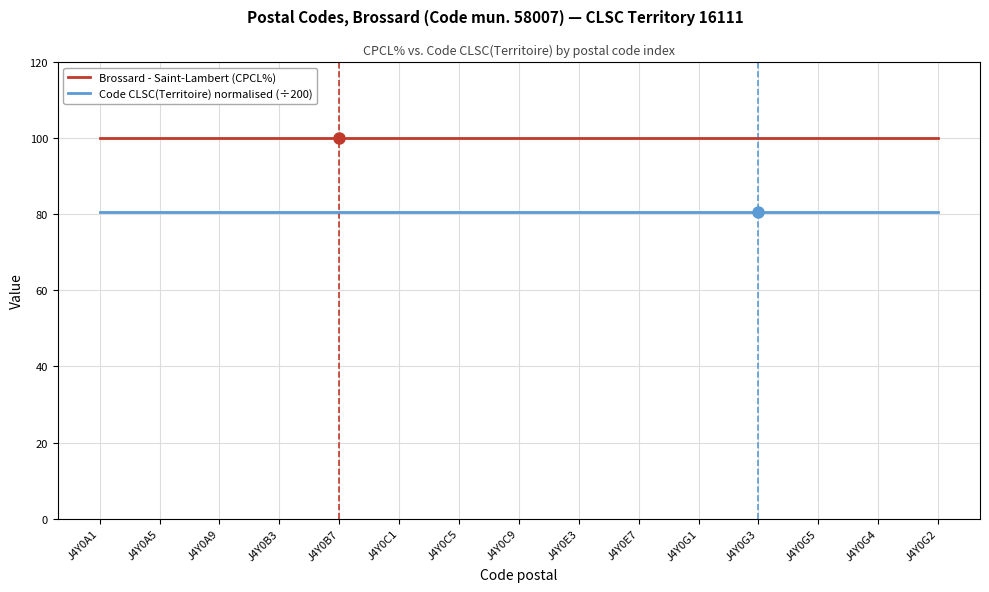

True or false: Brossard - Saint-Lambert (CPCL%) and Code CLSC(Territoire) normalised (÷200) intersect in this chart.

False